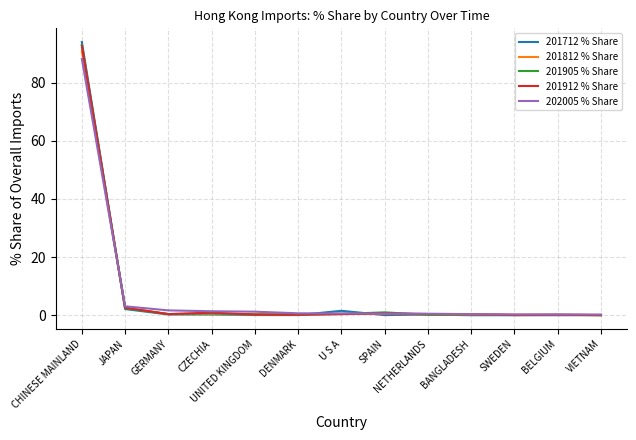

The 201812 % Share series shows 0.0 at VIETNAM. True or false?

True